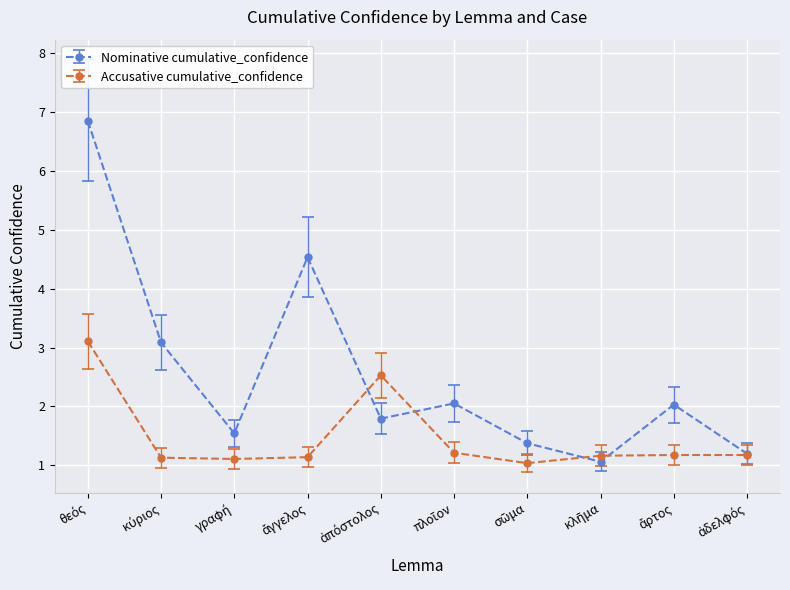

In Nominative cumulative_confidence, how many points are higher than both neighbors (excluding endpoints)?

3